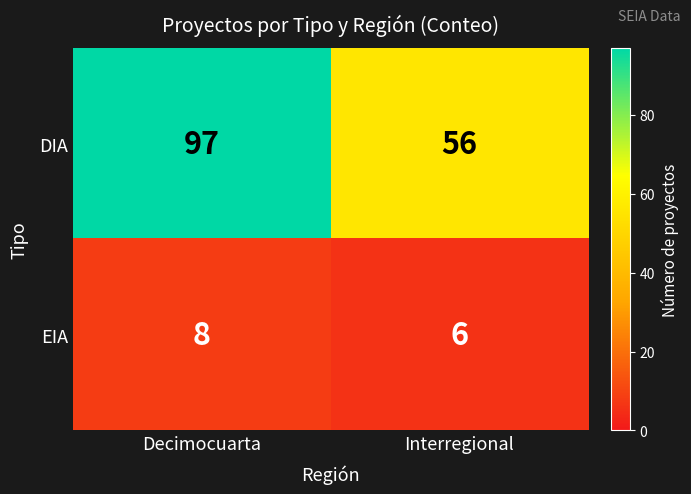

Reading left to right, extract all data points from this chart.

DIA: 97	56
EIA: 8	6